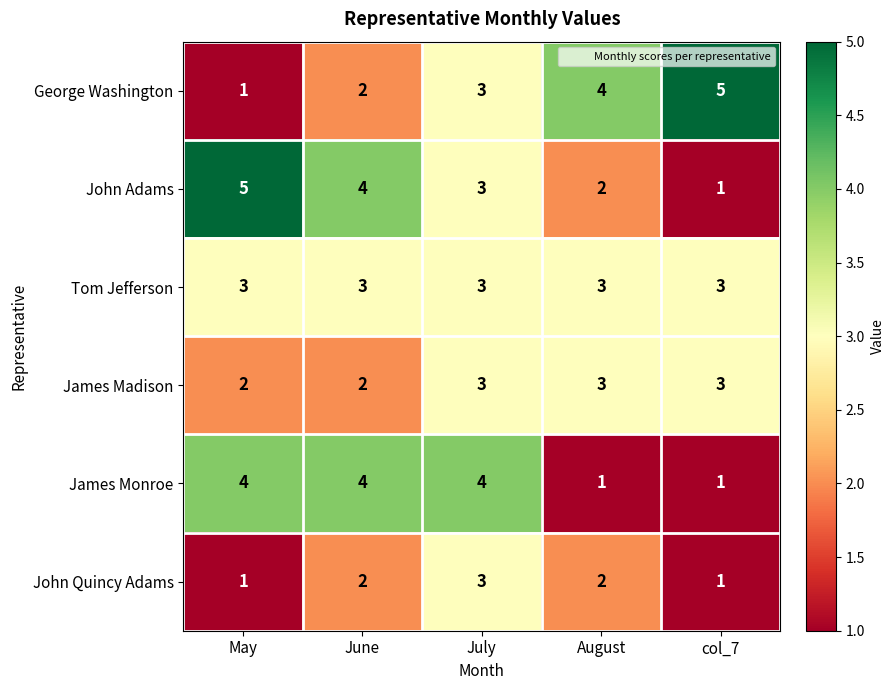

Between June and August, which series saw the biggest shift?

James Monroe